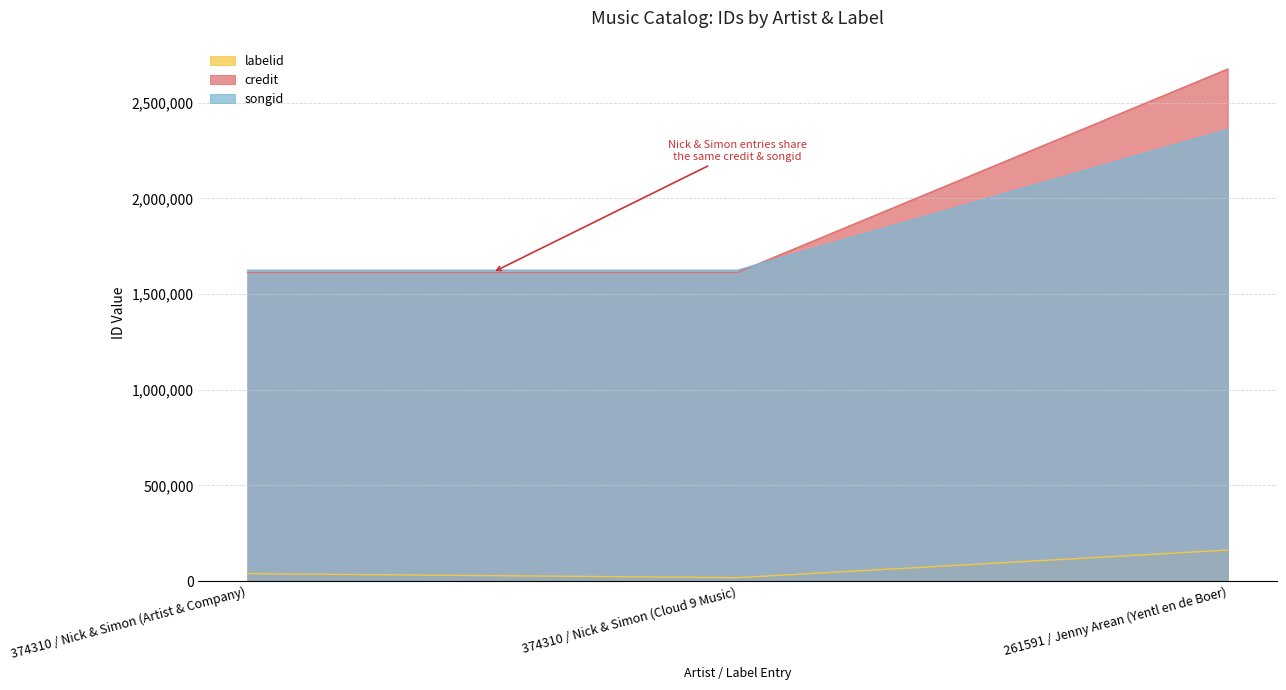

Which series has the largest range (max minus min)?

credit